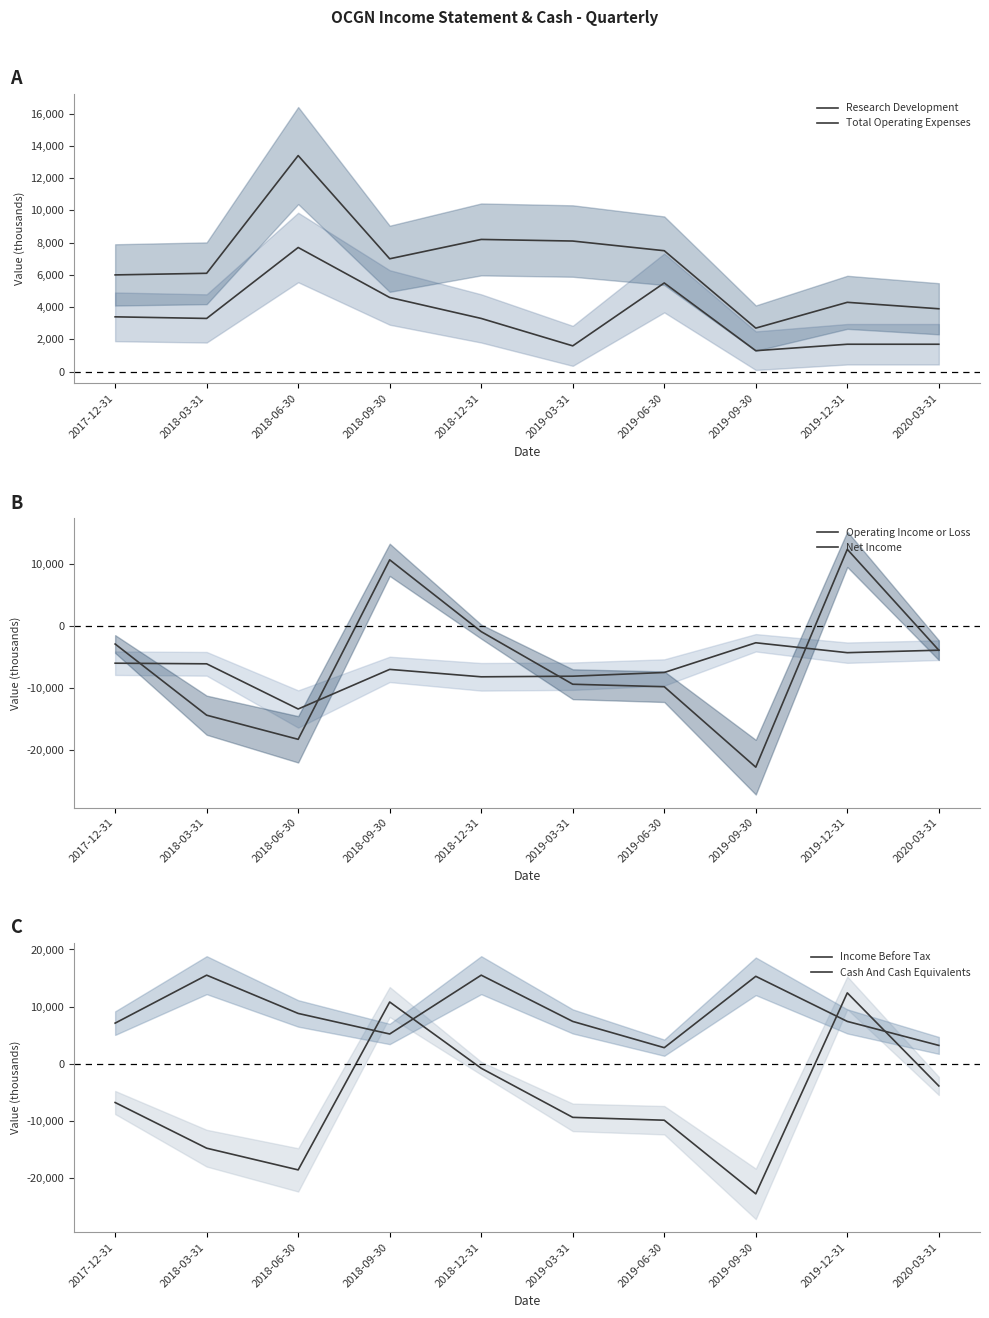

Reading left to right, extract all data points from this chart.

Research Development: 3400	3300	7700	4600	3300	1600	5500	1300	1700	1700
Total Operating Expenses: 6000	6100	13400	7000	8200	8100	7500	2700	4300	3900
Operating Income or Loss: -6000	-6100	-13400	-7000	-8200	-8100	-7500	-2700	-4300	-3900
Net Income: -2900	-14400	-18300	10700	-900	-9400	-9800	-22800	12400	-3900
Income Before Tax: -6800	-14800	-18600	10800	-800	-9400	-9900	-22800	12400	-3900
Cash And Cash Equivalents: 7100	15500	8800	5200	15500	7400	2800	15300	7400	3200